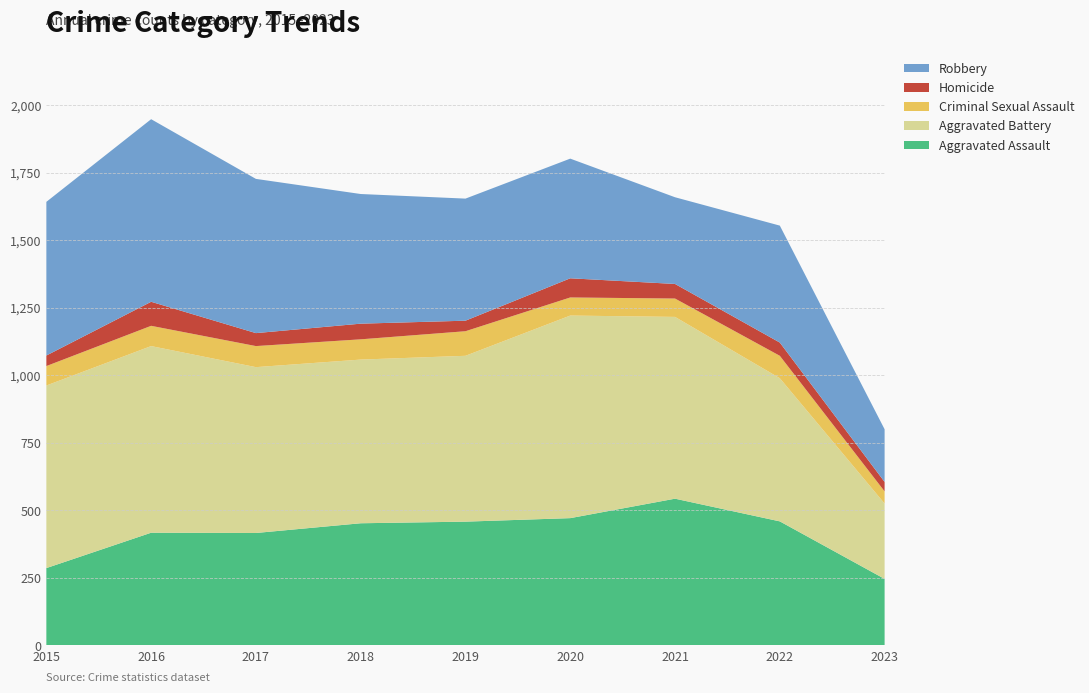

Reading right to left, list all the values displayed in this chart.

Aggravated Assault: 2023=246	2022=459	2021=543	2020=471	2019=458	2018=452	2017=416	2016=417	2015=286
Aggravated Battery: 2023=279	2022=530	2021=673	2020=750	2019=614	2018=606	2017=614	2016=691	2015=676
Criminal Sexual Assault: 2023=45	2022=83	2021=68	2020=67	2019=91	2018=75	2017=78	2016=75	2015=72
Homicide: 2023=35	2022=49	2021=54	2020=71	2019=39	2018=58	2017=48	2016=89	2015=39
Robbery: 2023=195	2022=433	2021=321	2020=443	2019=452	2018=480	2017=571	2016=676	2015=569